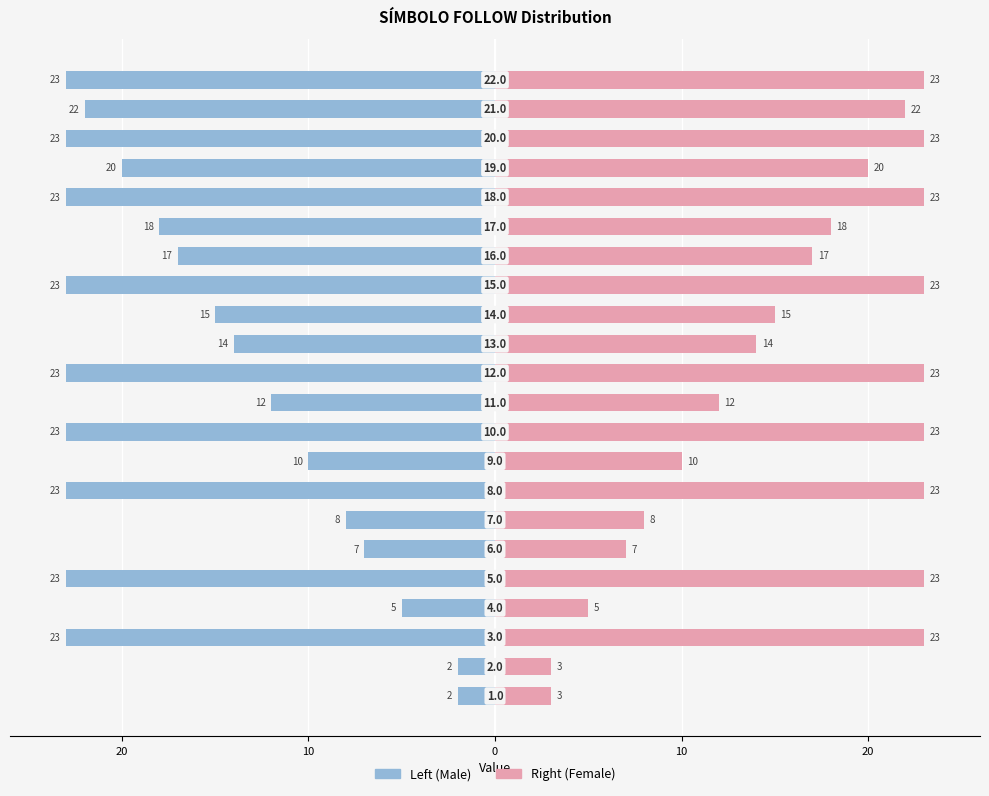

Rank the series by their maximum value, from highest to lowest.

Right (Female), Left (Male)